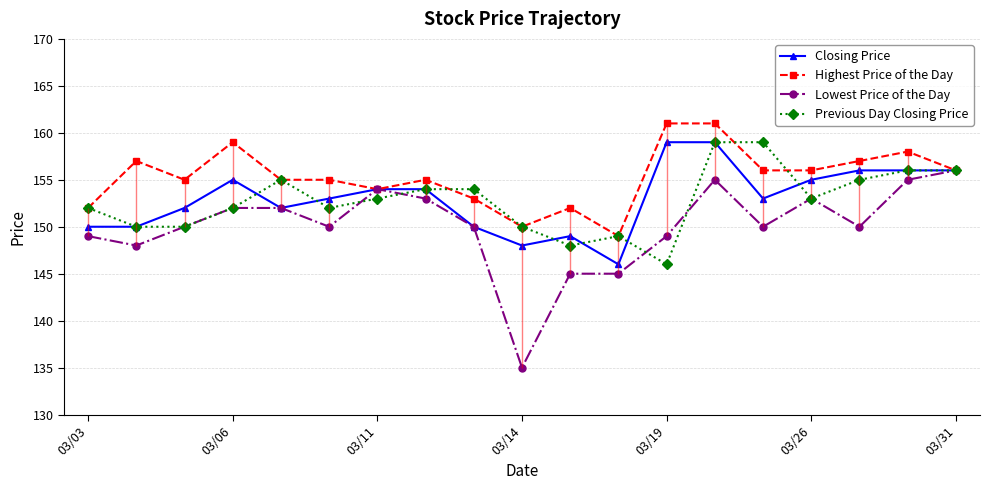

What are all the series names shown in the legend?

Closing Price, Highest Price of the Day, Lowest Price of the Day, Previous Day Closing Price